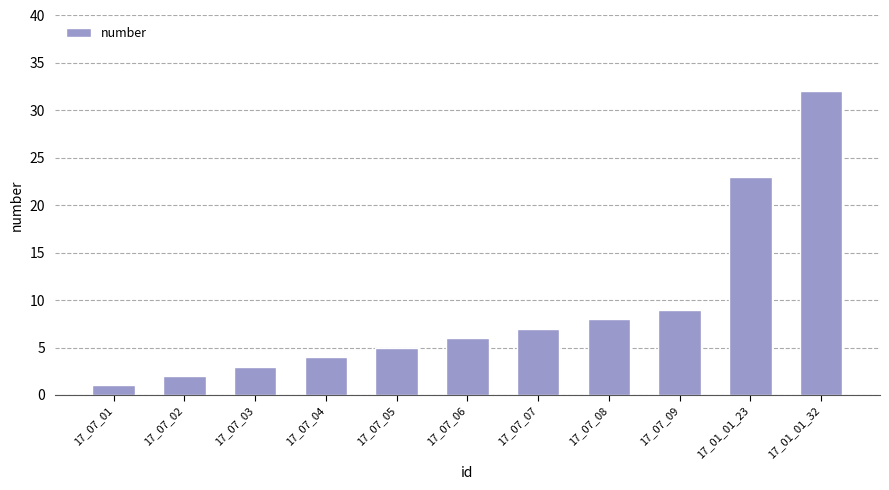

At which category does the chart reach its minimum across all series?

17_07_01